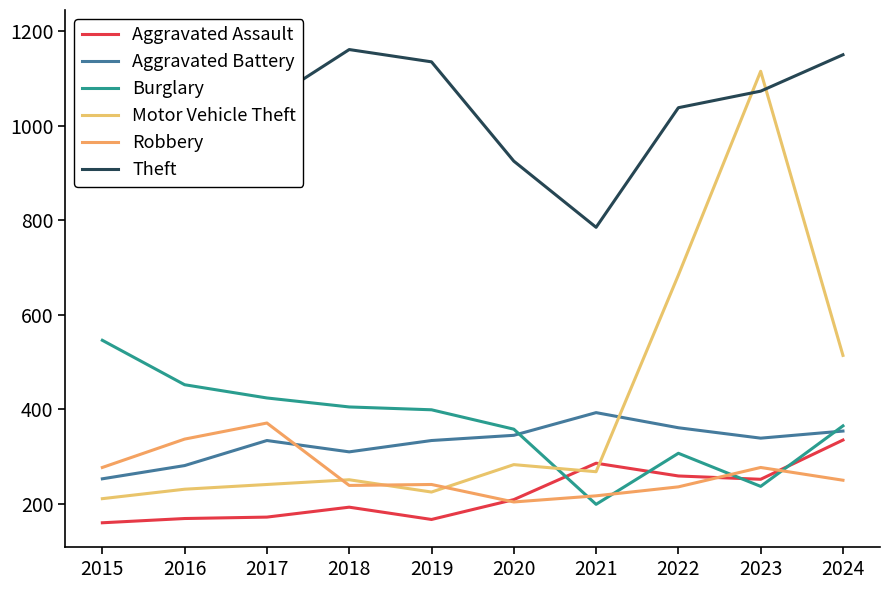

At how many categories does at least one series exceed 880?

9